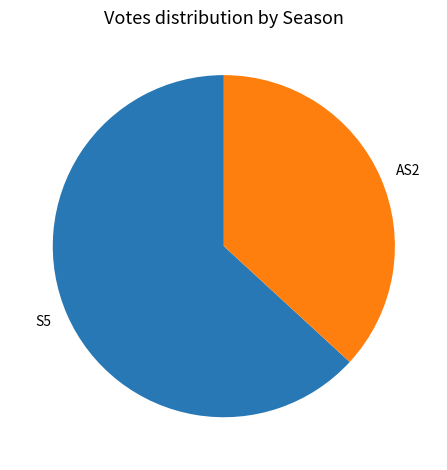

Between S5 and AS2, which is larger?

S5